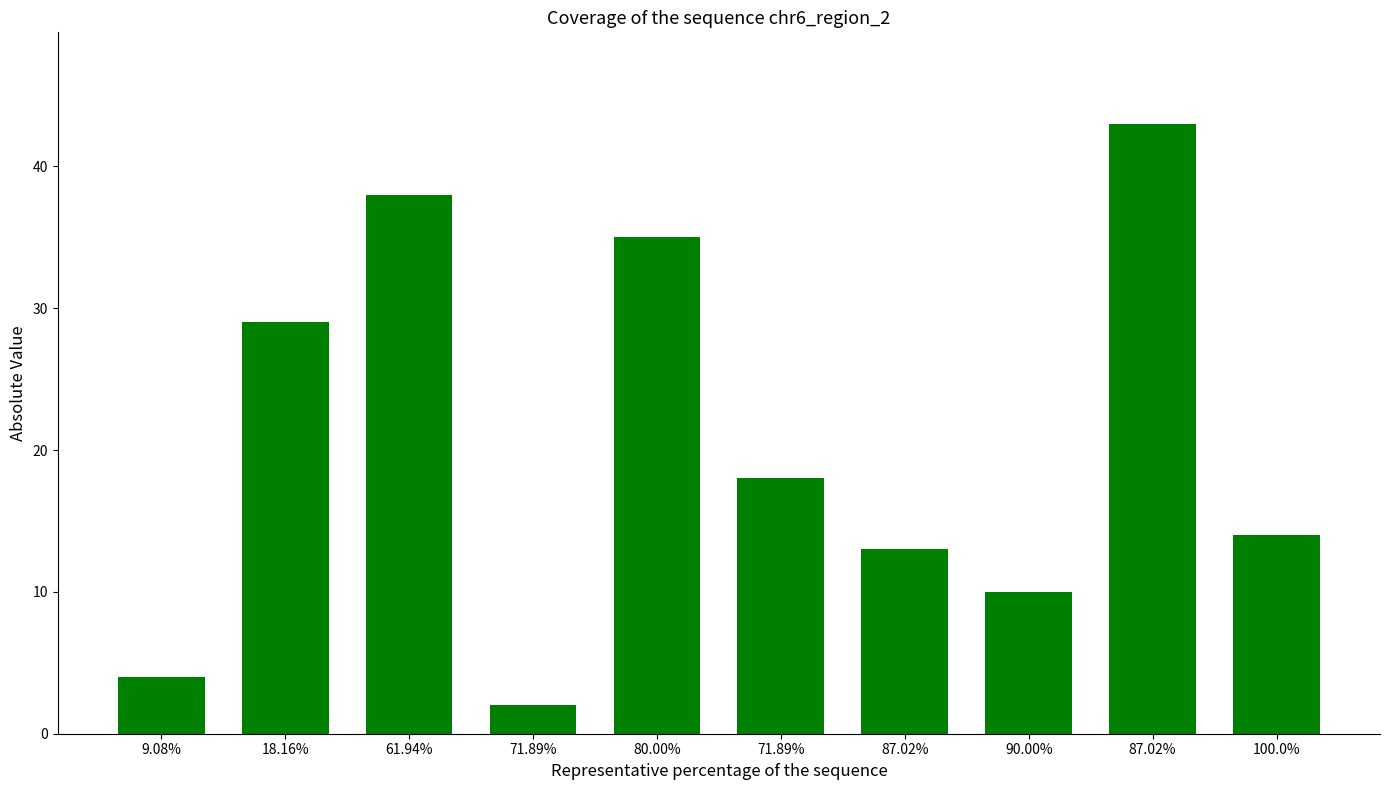

How many bars are there in total?

10